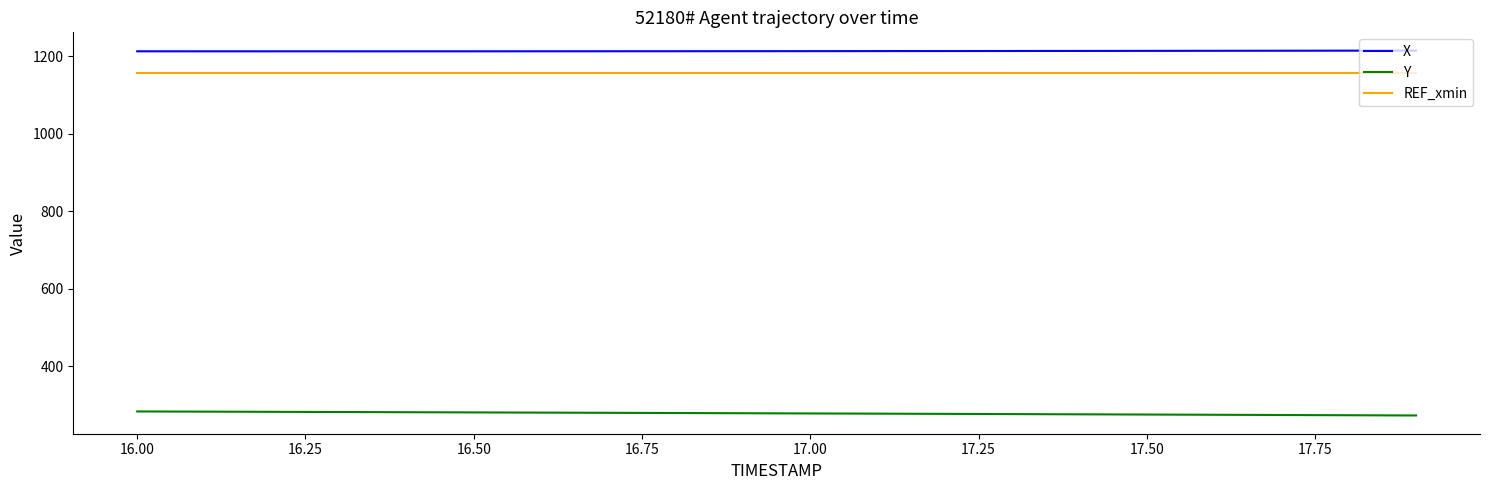

At how many categories does at least one series exceed 404?

20